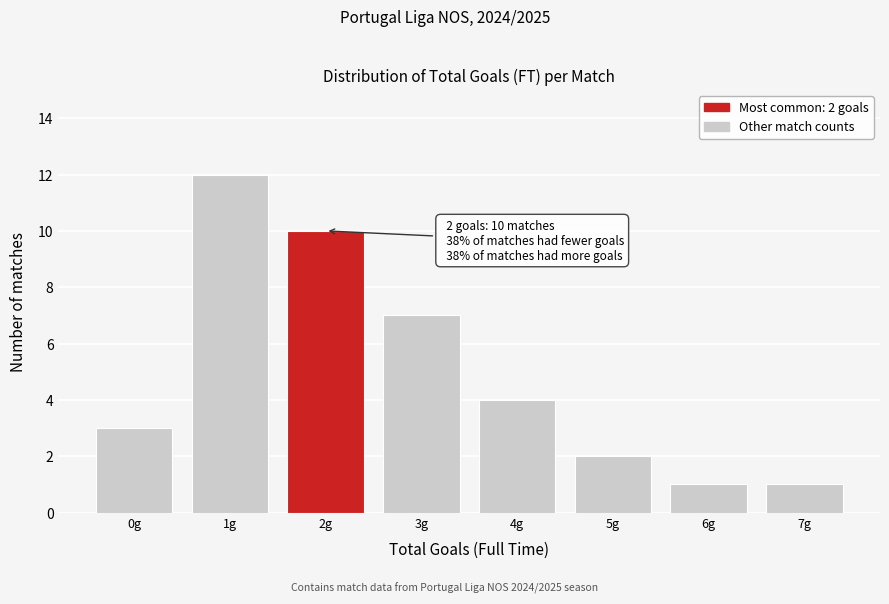

Which range on the x-axis has the tallest bar?

0.5 to 1.5